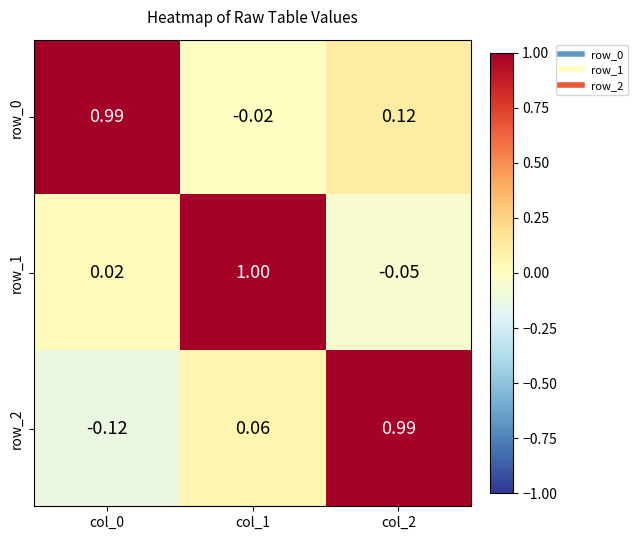

True or false: row_1 has a value of 1.0 at col_1.

True